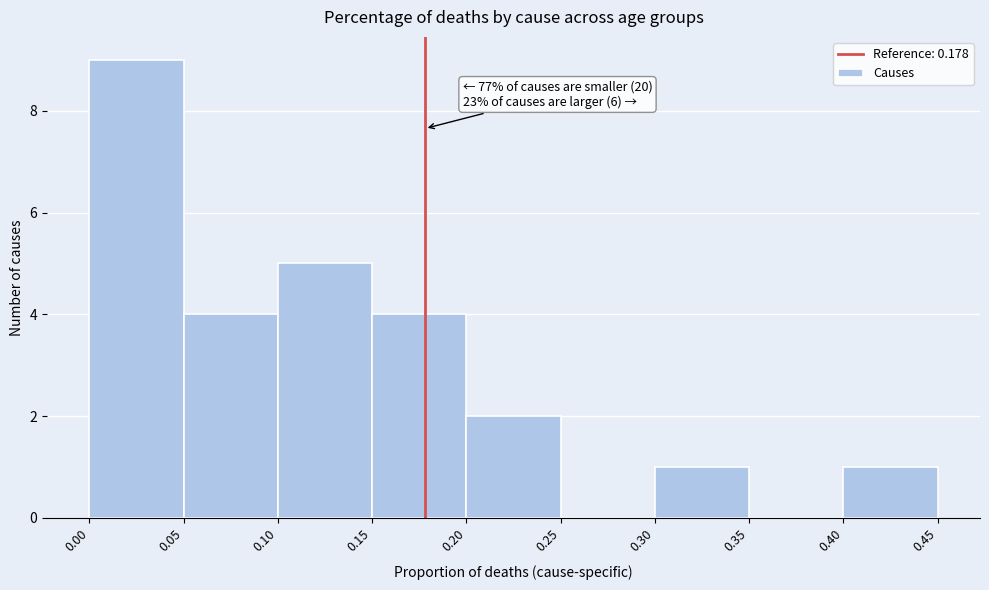

Which range on the x-axis has the tallest bar?

0.00 to 0.05